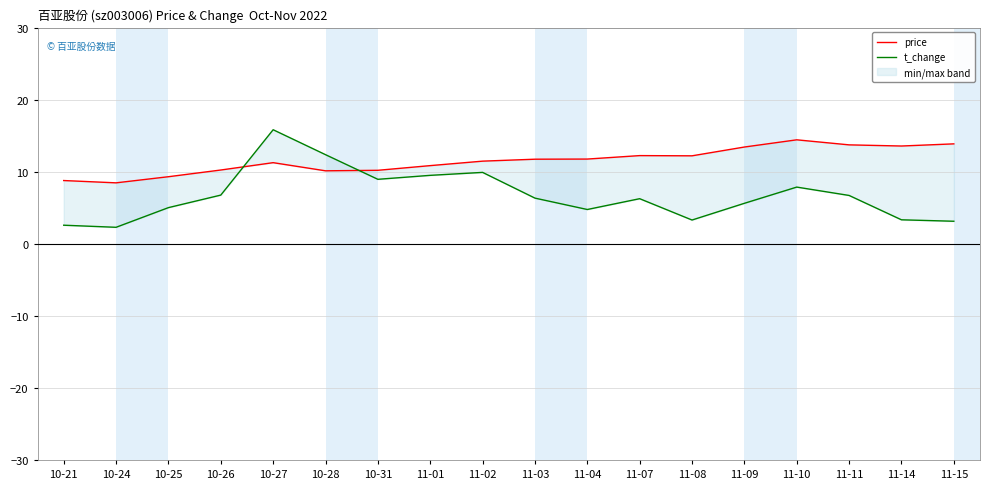

How many lines are shown in the chart?

2